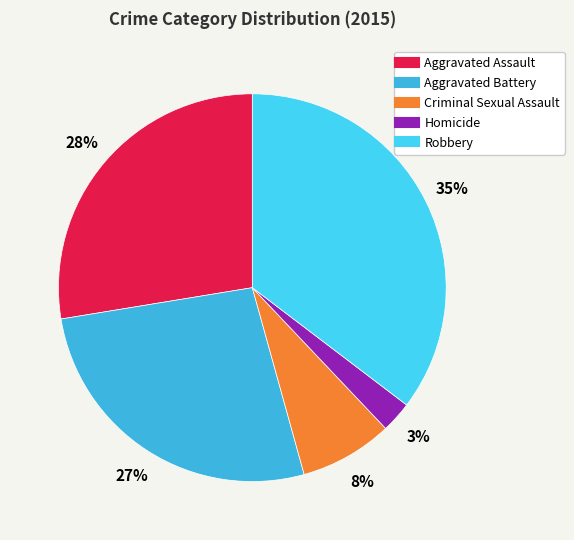

Rank the categories by value from highest to lowest.

Robbery, Aggravated Assault, Aggravated Battery, Criminal Sexual Assault, Homicide